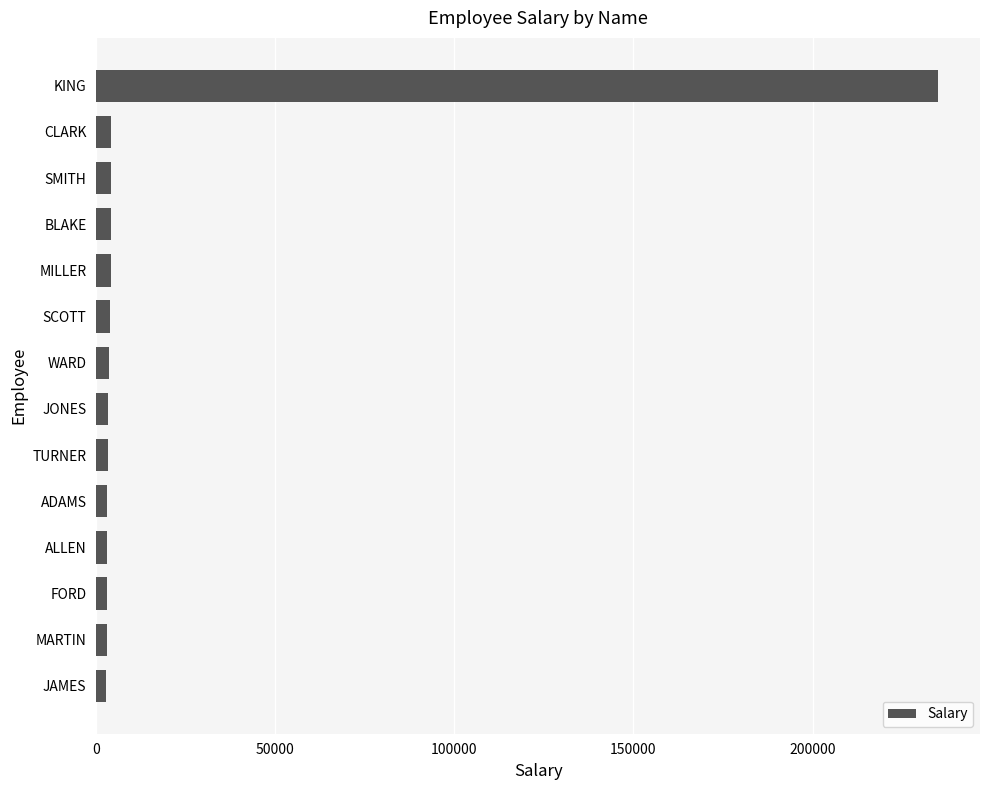

What is the label of the 3rd bar from the top?

SMITH